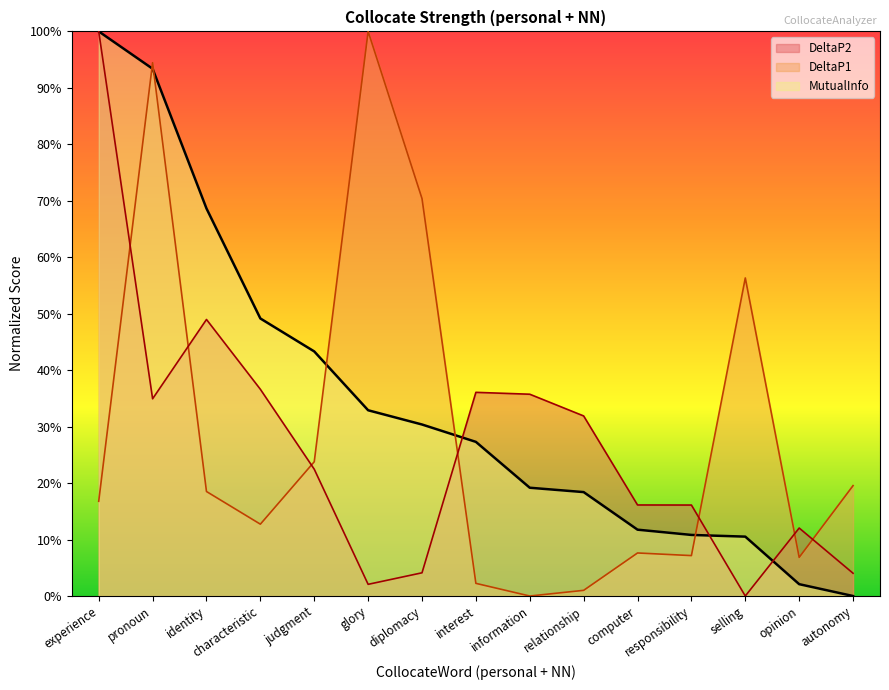

What are all the series names shown in the legend?

DeltaP2, DeltaP1, MutualInfo